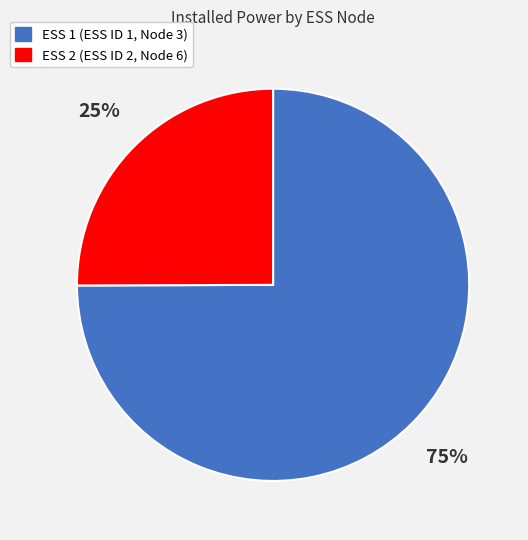

Is ESS 2 the majority of the pie?

No